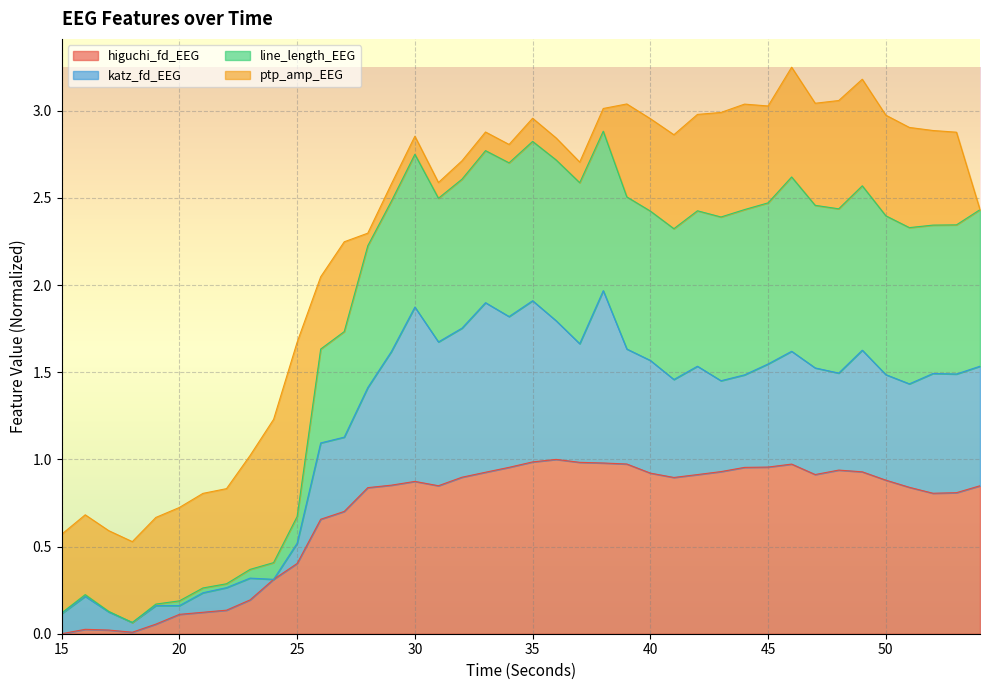

Which series has the largest range (max minus min)?

line_length_EEG